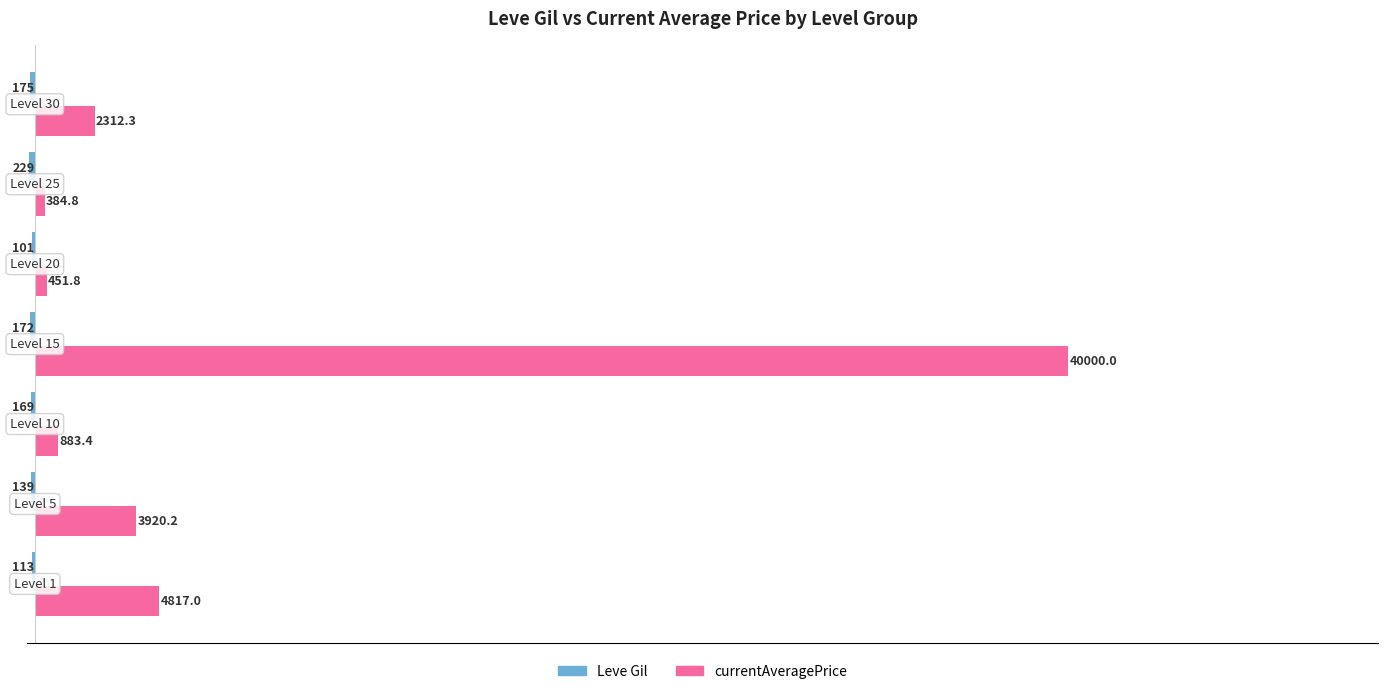

What is the greatest value displayed?

40000.0